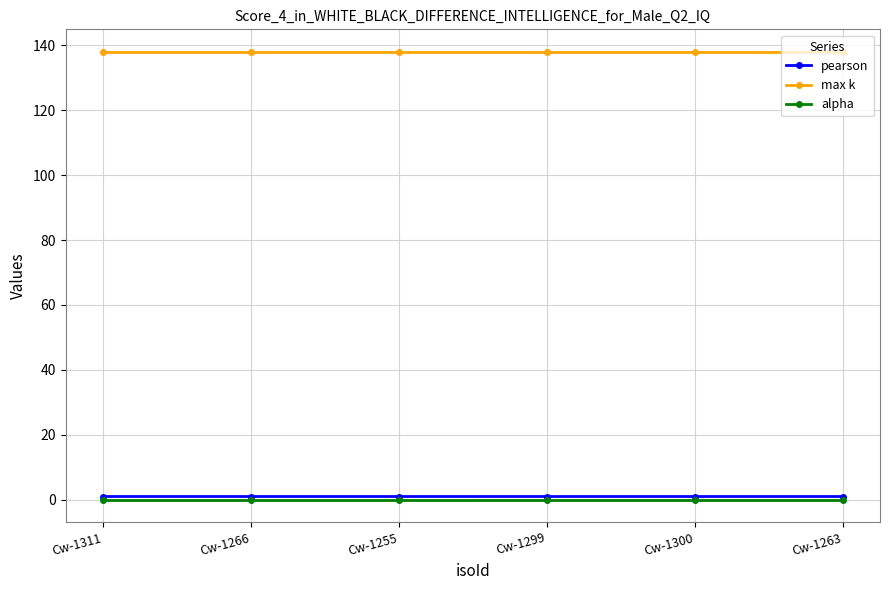

At how many categories does at least one series exceed 130?

6